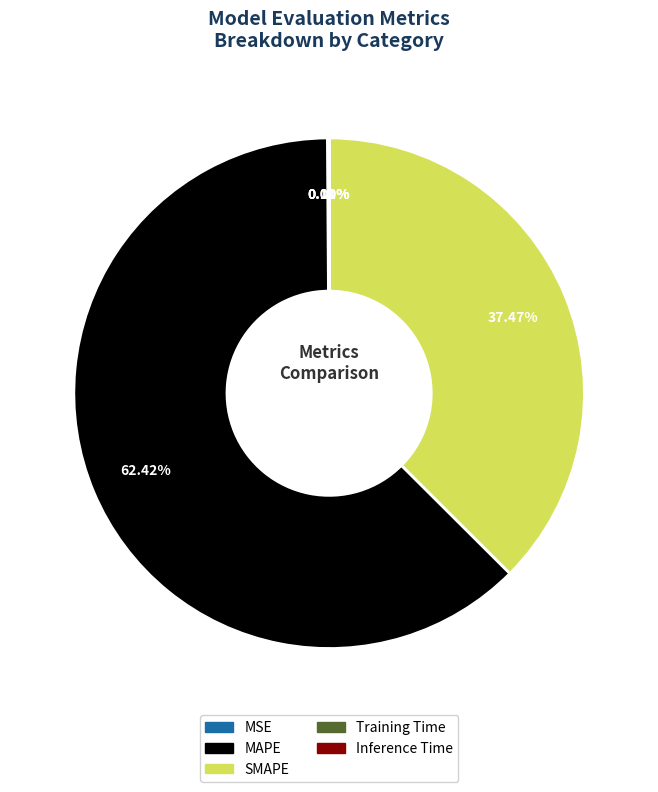

Which category has the biggest portion of the pie?

MAPE